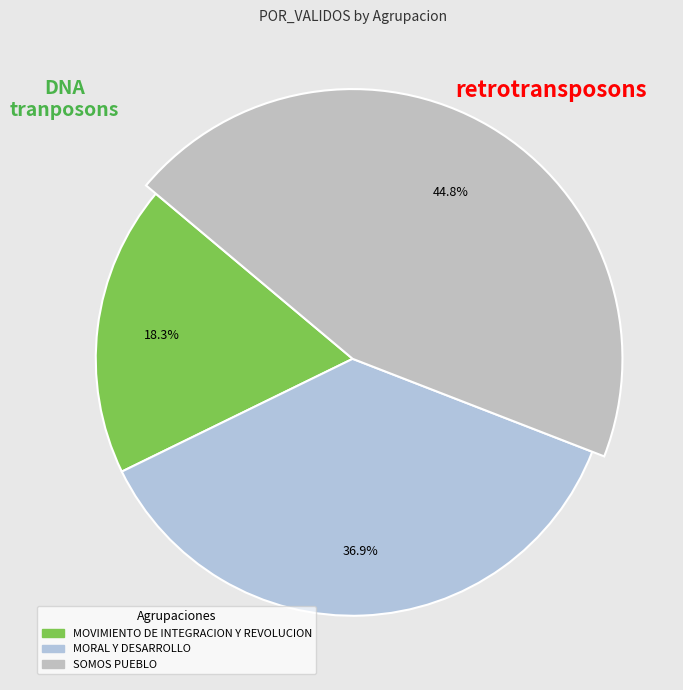

What percentage do MOVIMIENTO DE INTEGRACION Y REVOLUCION and SOMOS PUEBLO together represent?

63.1%